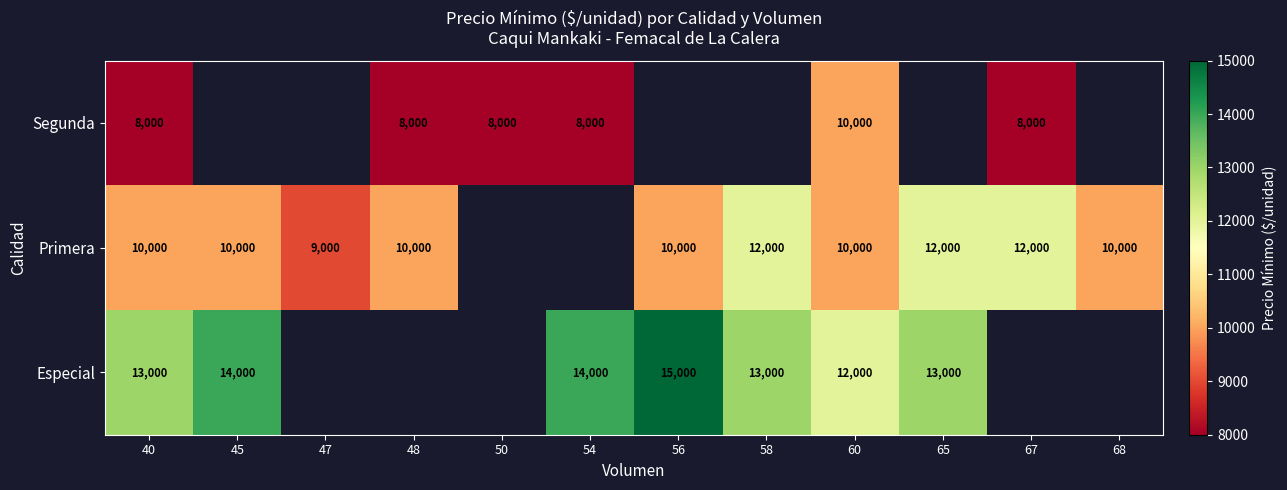

What is the difference between the Especial values at 56 and 54?

1000